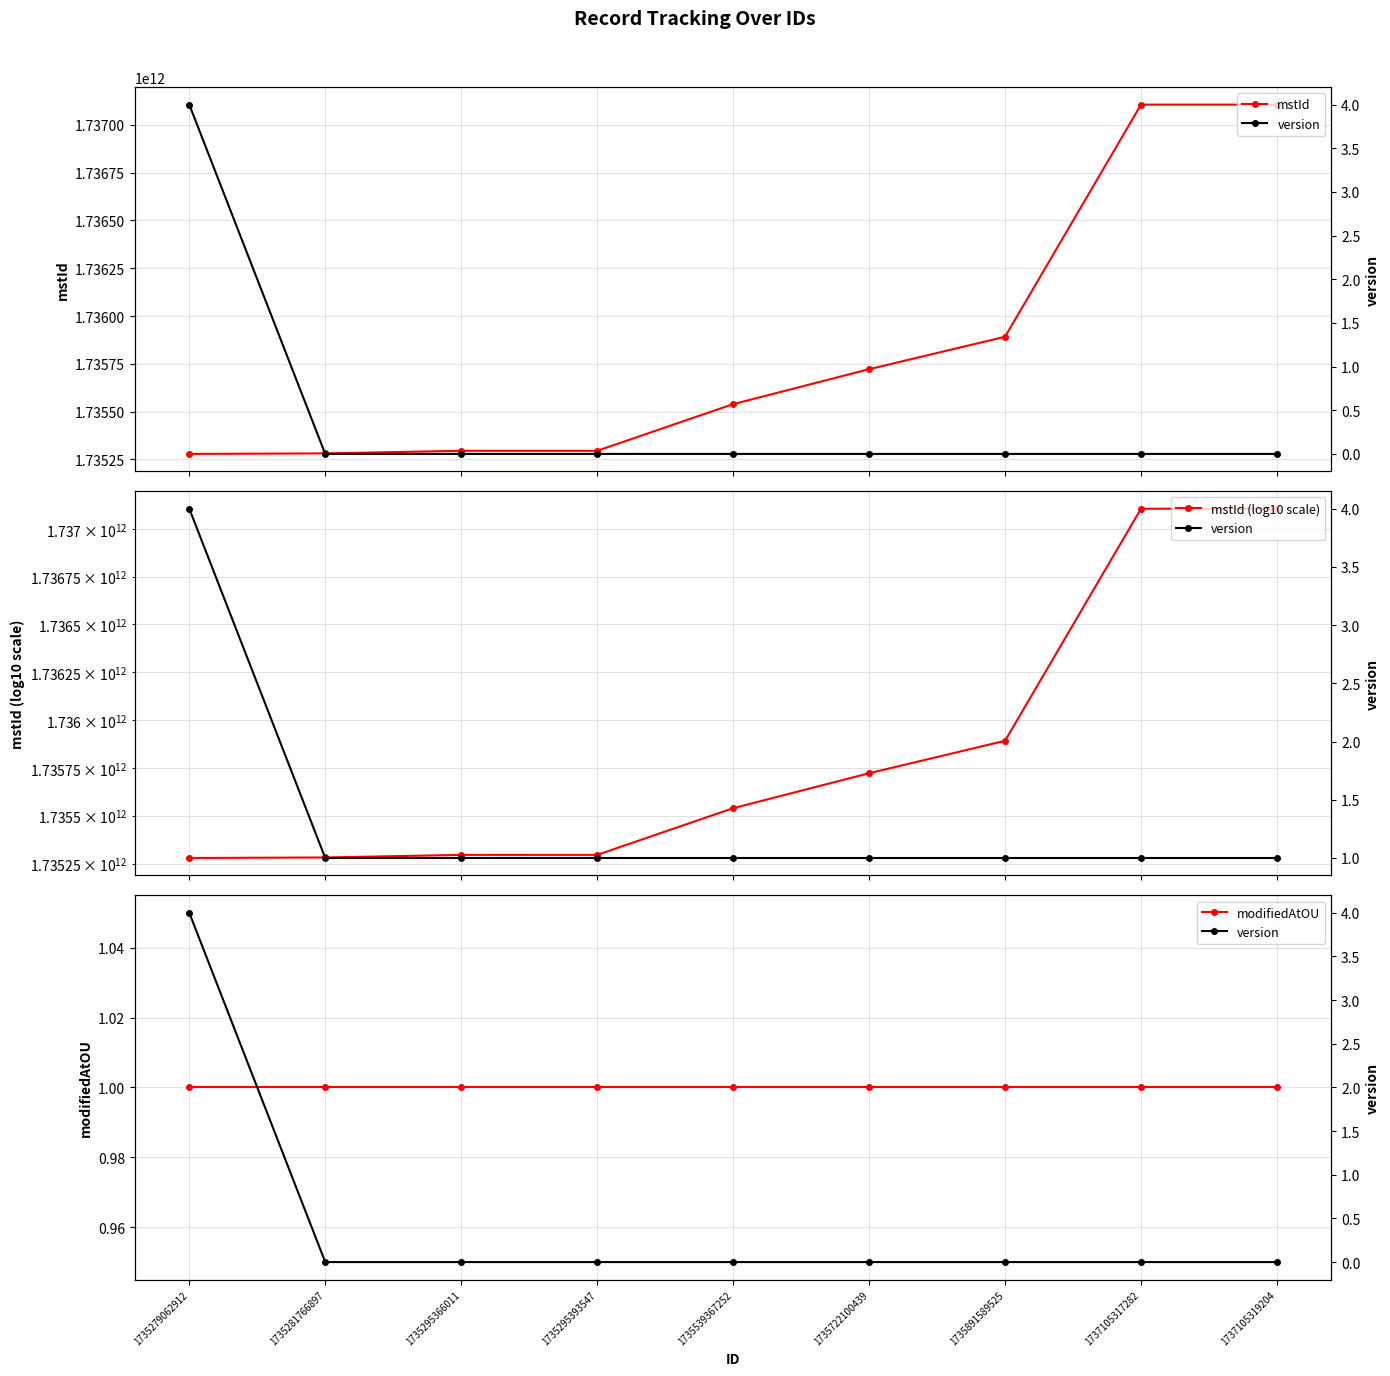

At which category is the sum across all series the highest?

1737105319204